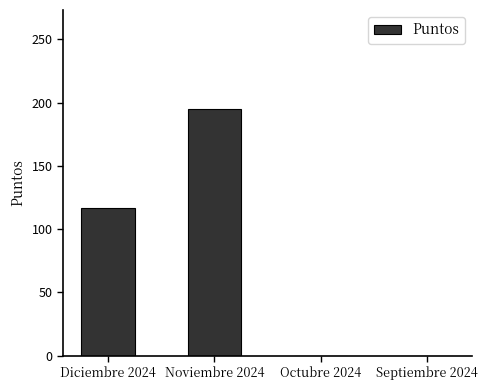

At which label is the value closest to 97?

Diciembre 2024